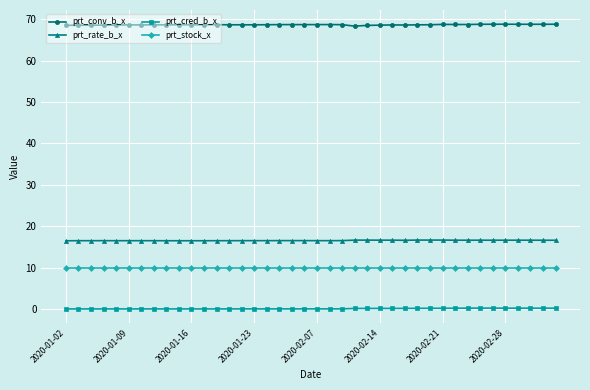

True or false: prt_conv_b_x has more than 2 points higher than both neighbors.

True